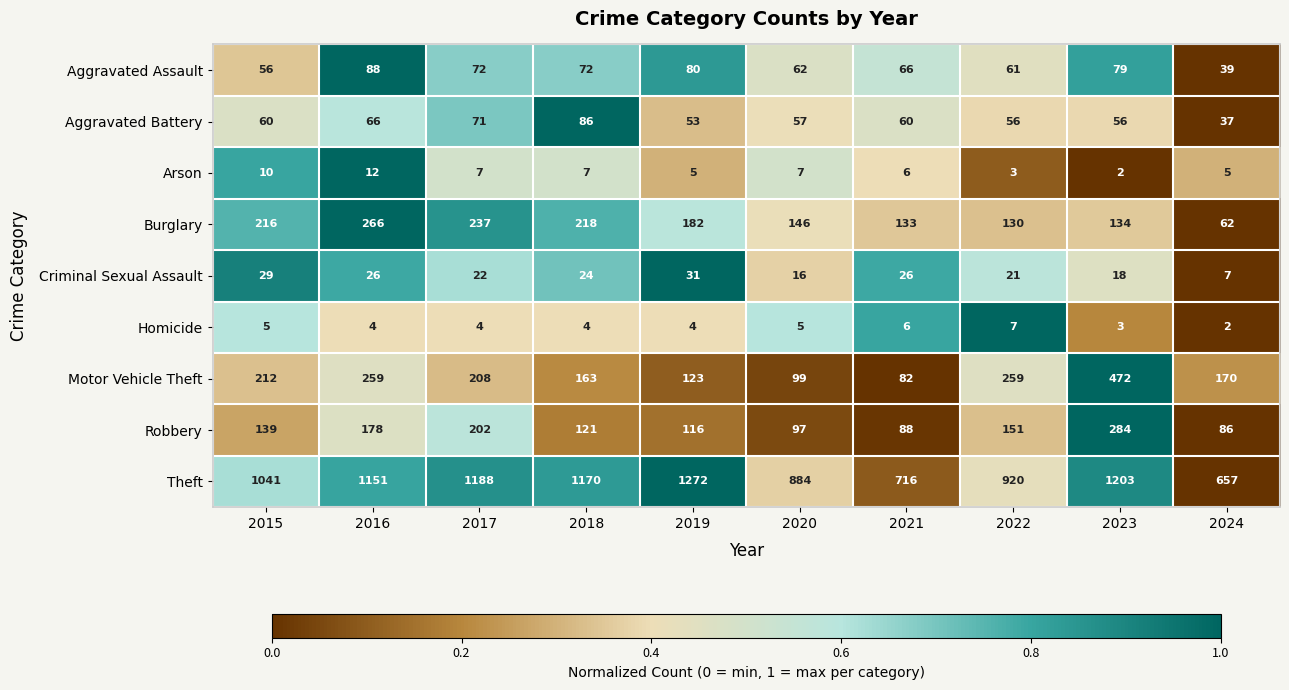

The Motor Vehicle Theft series shows 47 at 2017. True or false?

False